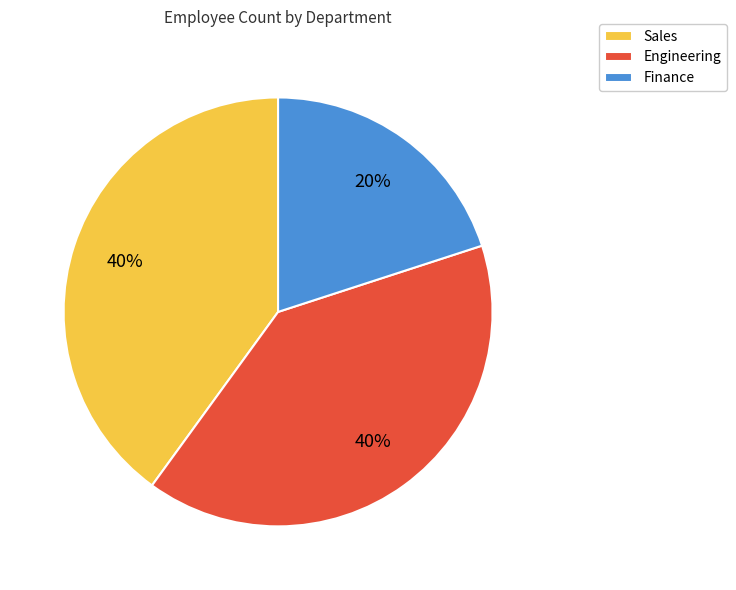

Which slice is the smallest?

Finance